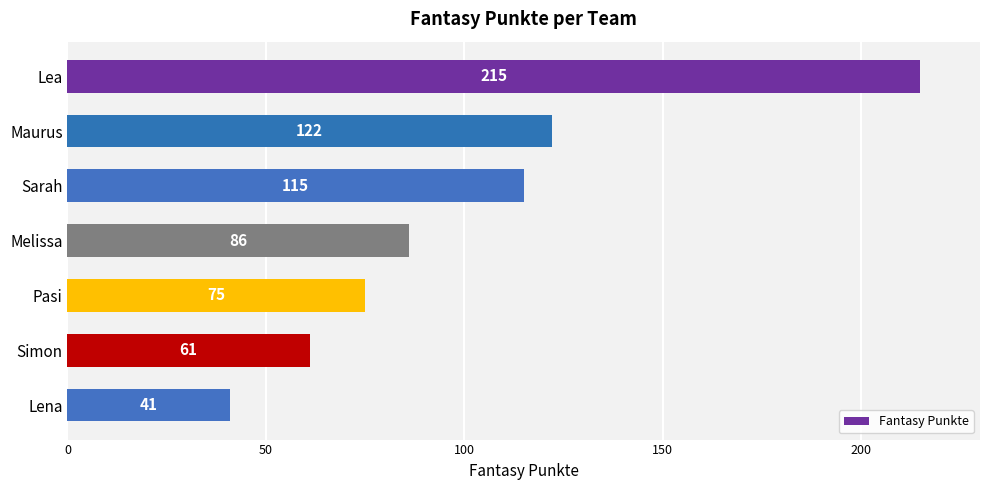

How many bars are there in total?

7